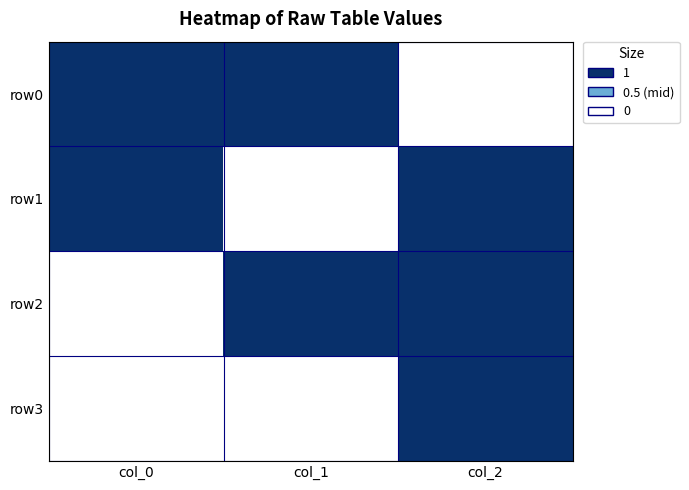

Which category has the lowest value across all series?

col_2